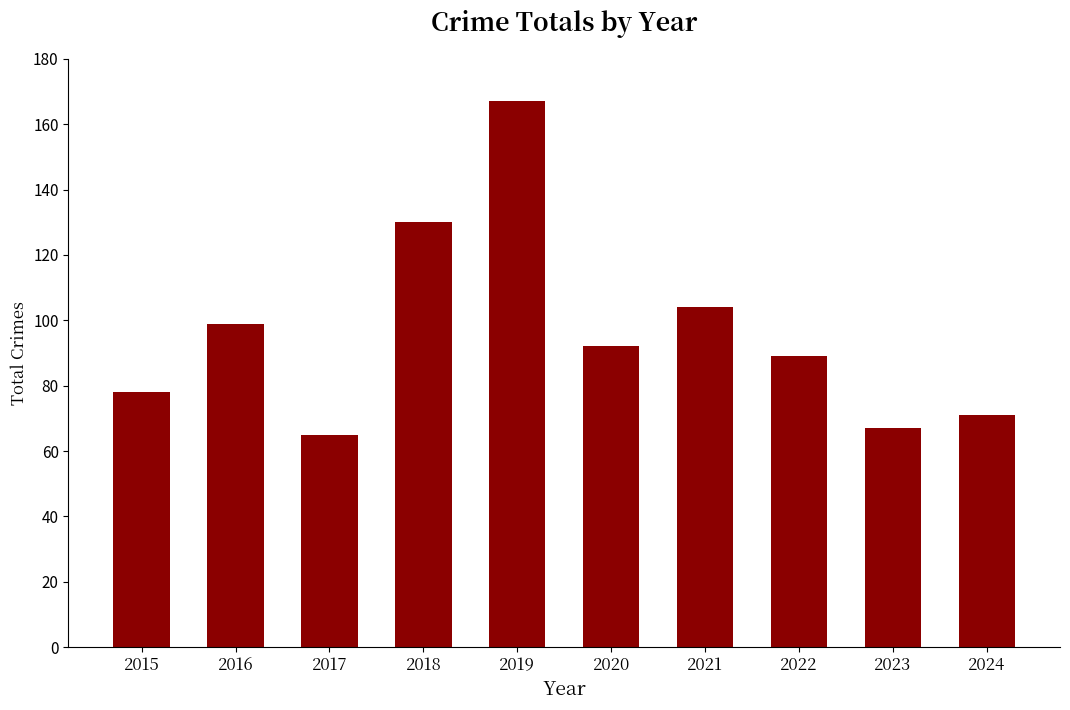

What is the average value?

96